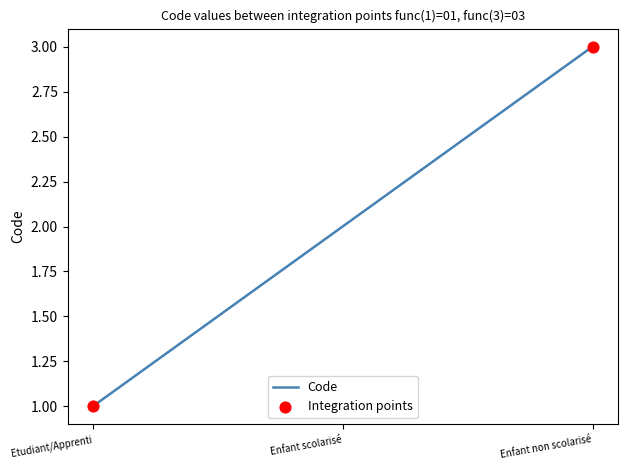

Between Etudiant/Apprenti and Enfant scolarisé, which is larger?

Enfant scolarisé